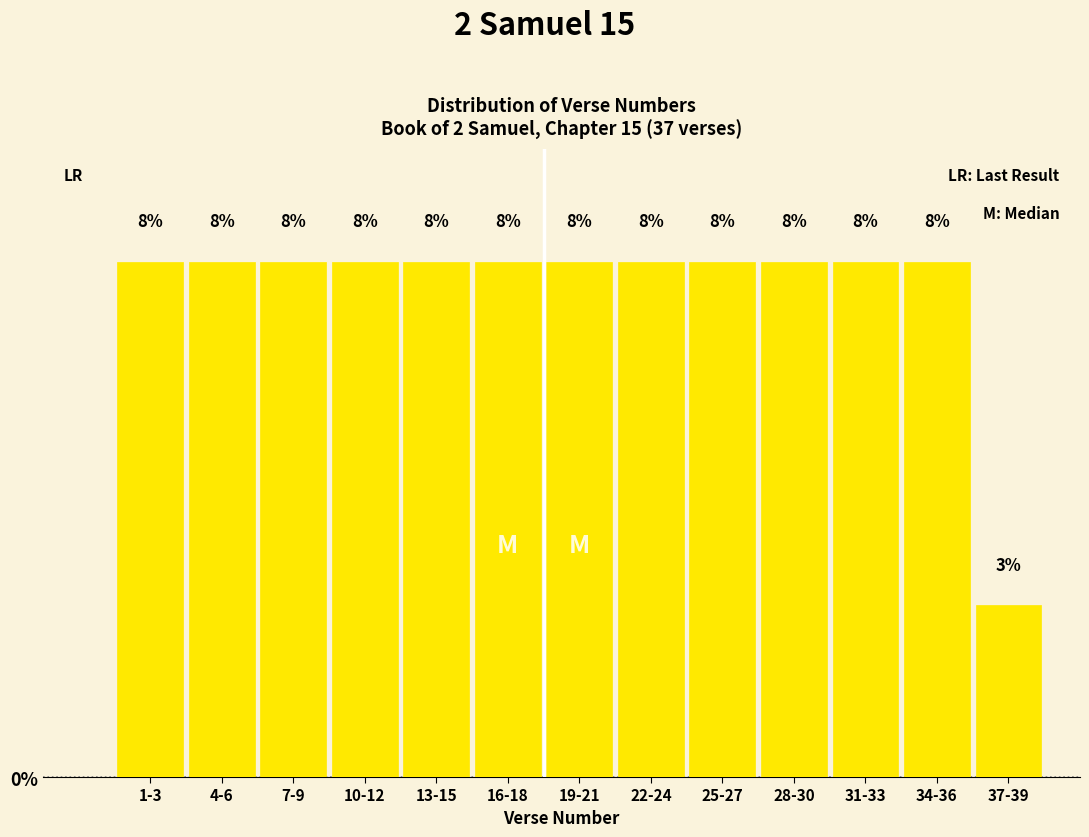

How many bars are there in total?

13